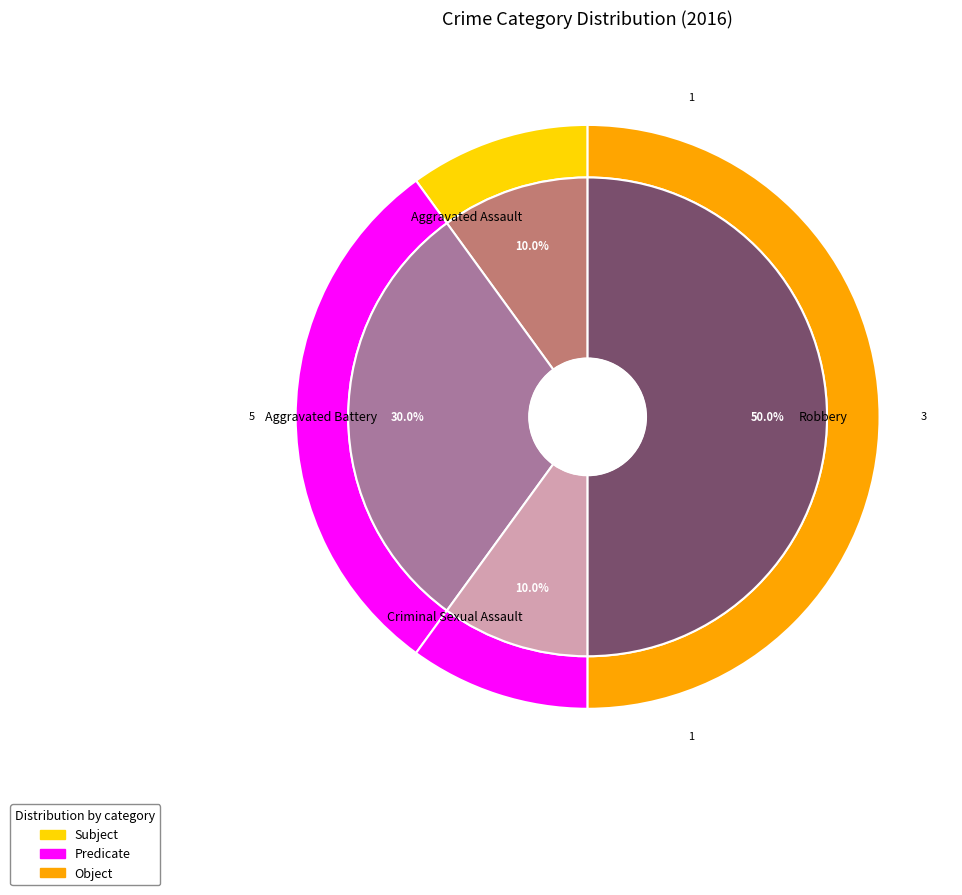

To the nearest percent, what is the average slice percentage?

25%